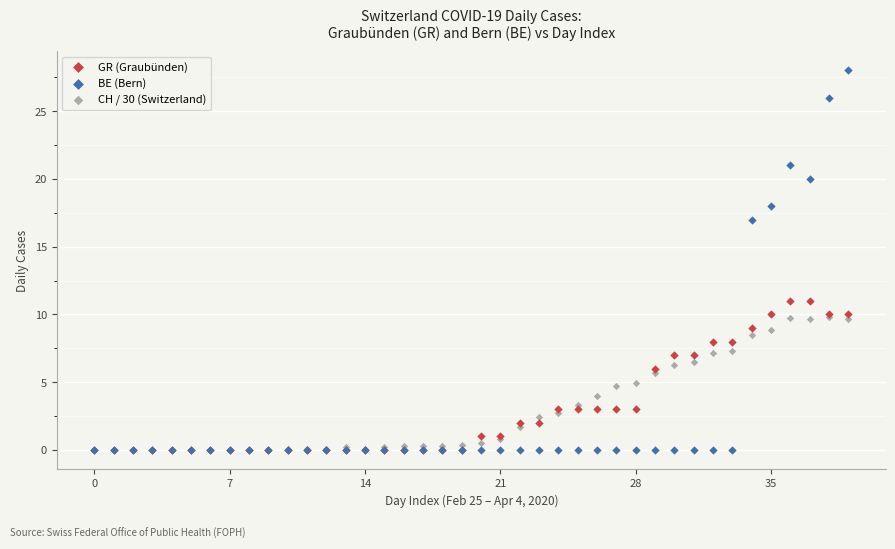

Which series has the widest spread of Y values?

BE (Bern)